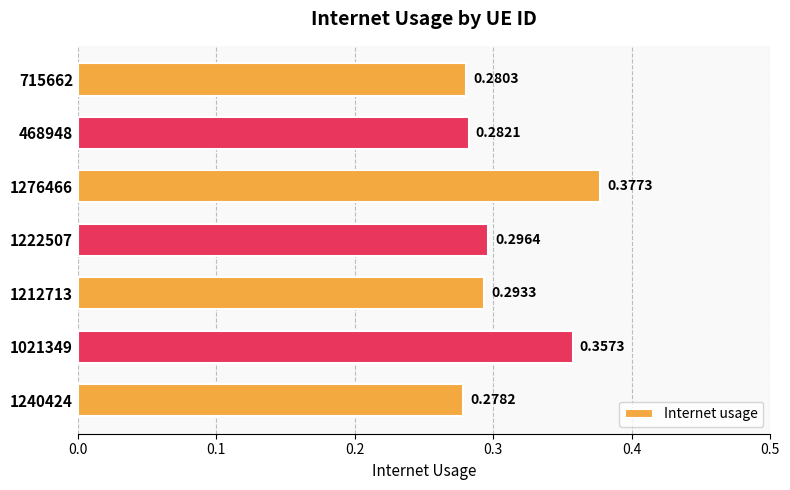

Rank the categories by value from highest to lowest.

1276466, 1021349, 1222507, 1212713, 468948, 715662, 1240424